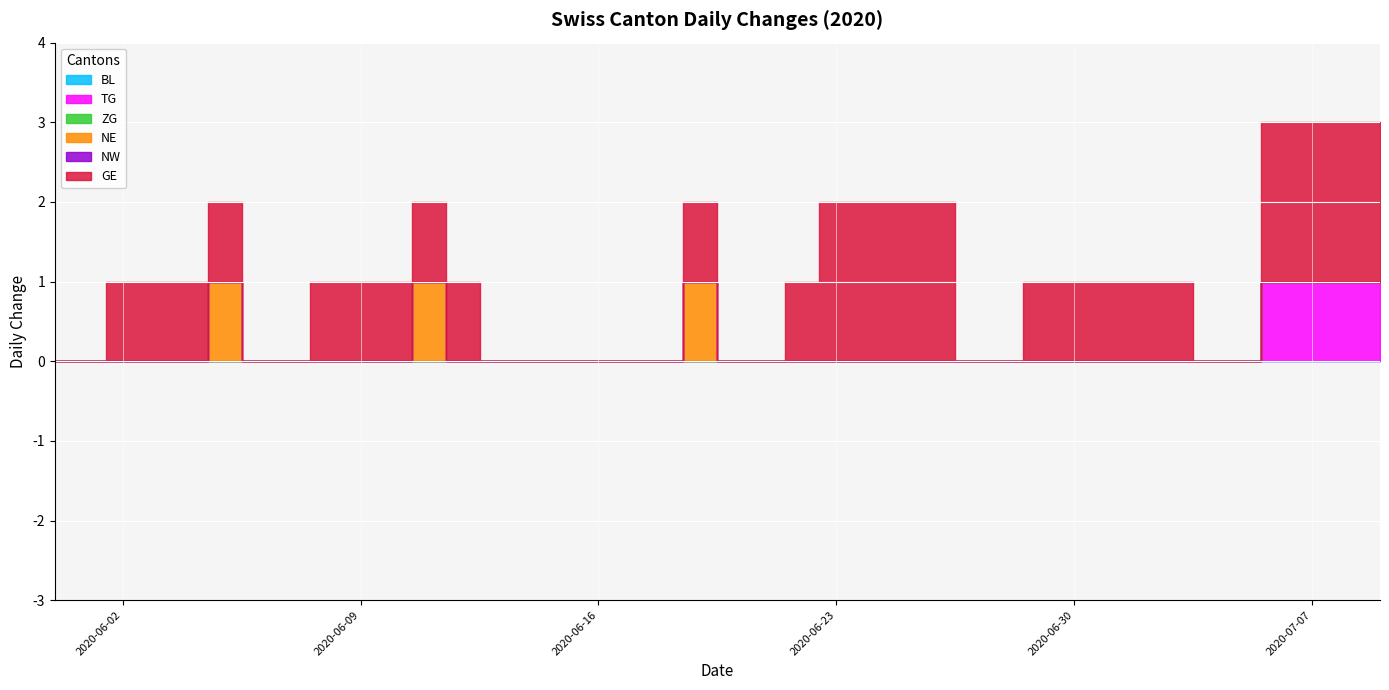

Reading left to right, list all the values displayed in this chart.

BL: 0	0	0	0	0	0	0	0	0	0	0	0	0	0	0	0	0	0	0	0	0	0	0	0	0	0	0	0	0	0	0	0	0	0	0	0	0	0	0	0
TG: 0	0	0	0	0	0	0	0	0	0	0	0	0	0	0	0	0	0	0	0	0	0	0	0	0	0	0	0	0	0	0	0	0	0	0	0	1	1	1	1
ZG: 0	0	0	0	0	0	0	0	0	0	0	0	0	0	0	0	0	0	0	0	0	0	0	0	0	0	0	0	0	0	0	0	0	0	0	0	0	0	0	0
NE: 0	0	0	0	0	1	0	0	0	0	0	1	0	0	0	0	0	0	0	1	0	0	0	0	0	0	0	0	0	0	0	0	0	0	0	0	0	0	0	0
NW: 0	0	0	0	0	0	0	0	0	0	0	0	0	0	0	0	0	0	0	0	0	0	0	0	0	0	0	0	0	0	0	0	0	0	0	0	0	0	0	0
GE: 0	0	1	1	1	1	0	0	1	1	1	1	1	0	0	0	0	0	0	1	0	0	1	2	2	2	2	0	0	1	1	1	1	1	0	0	2	2	2	2